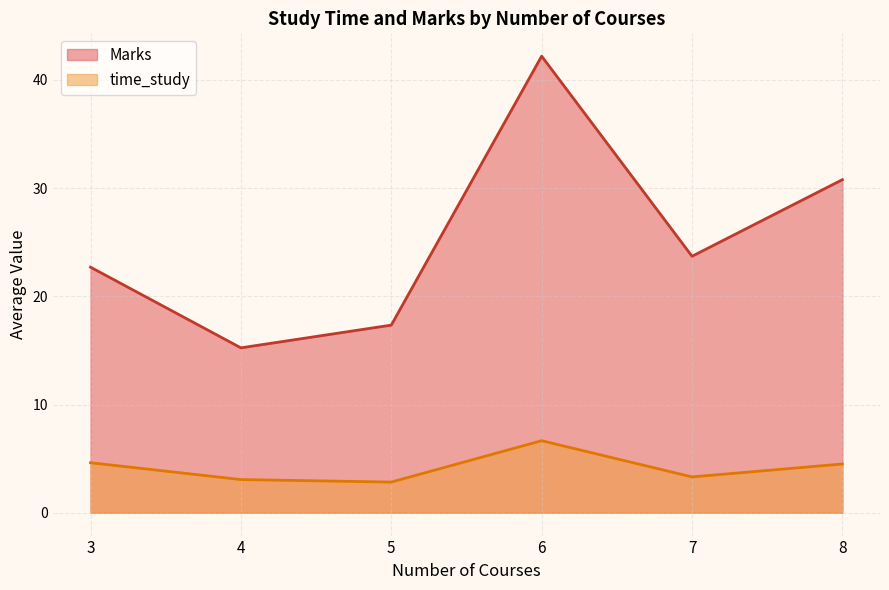

What is the difference between the time_study values at 3 and 4?

1.6